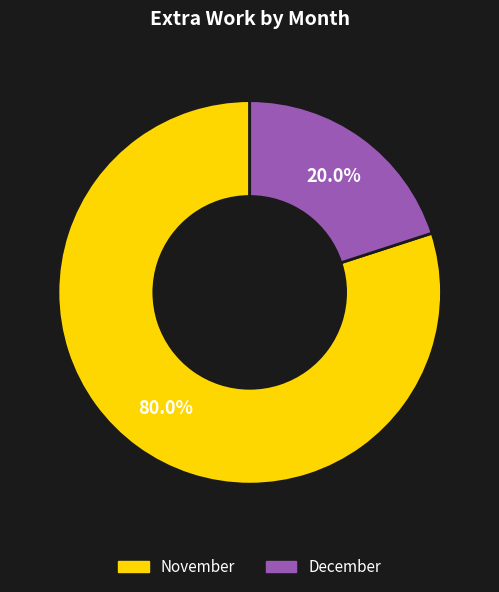

Count the number of slices in the pie.

2